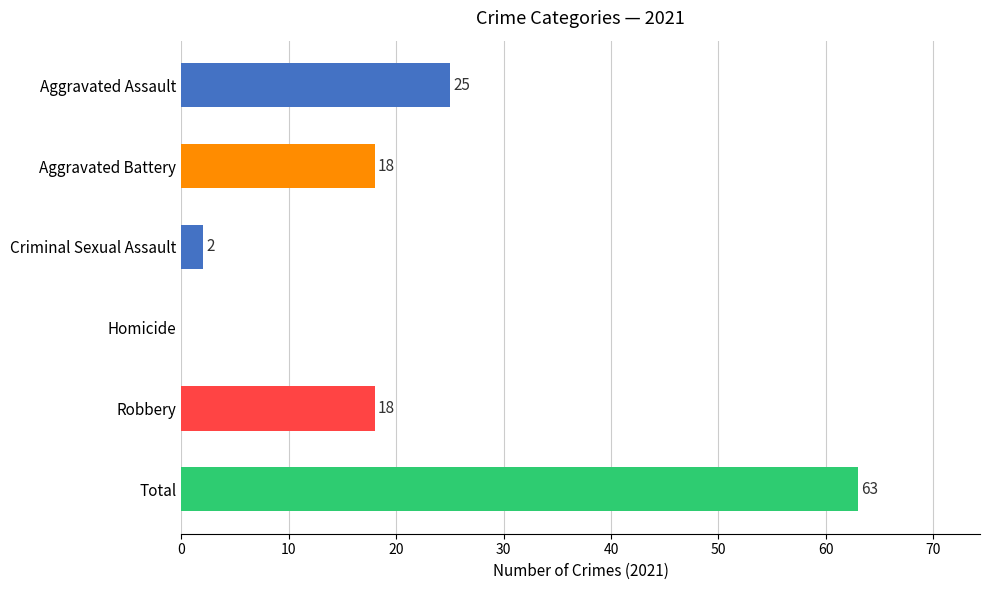

Which has a higher value, Total or Aggravated Assault?

Total